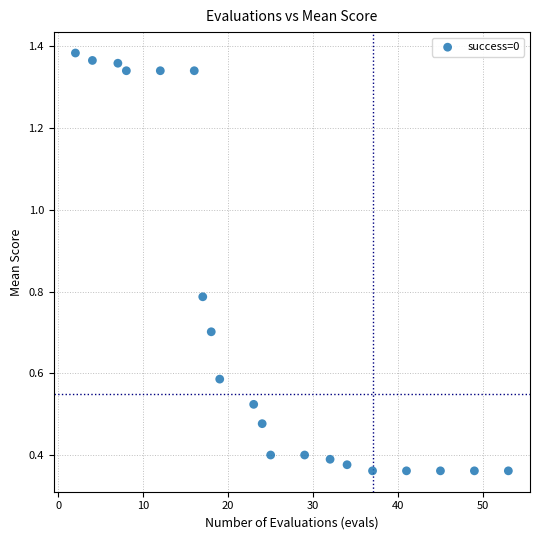

What is the range of Y values (max minus min)?

1.0